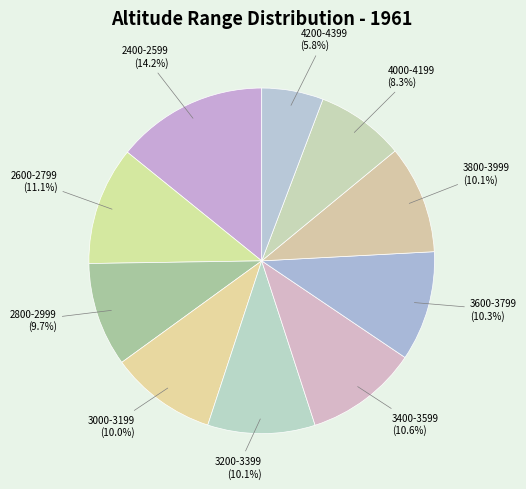

What percentage is NOT represented by 3000-3199?

90.0%